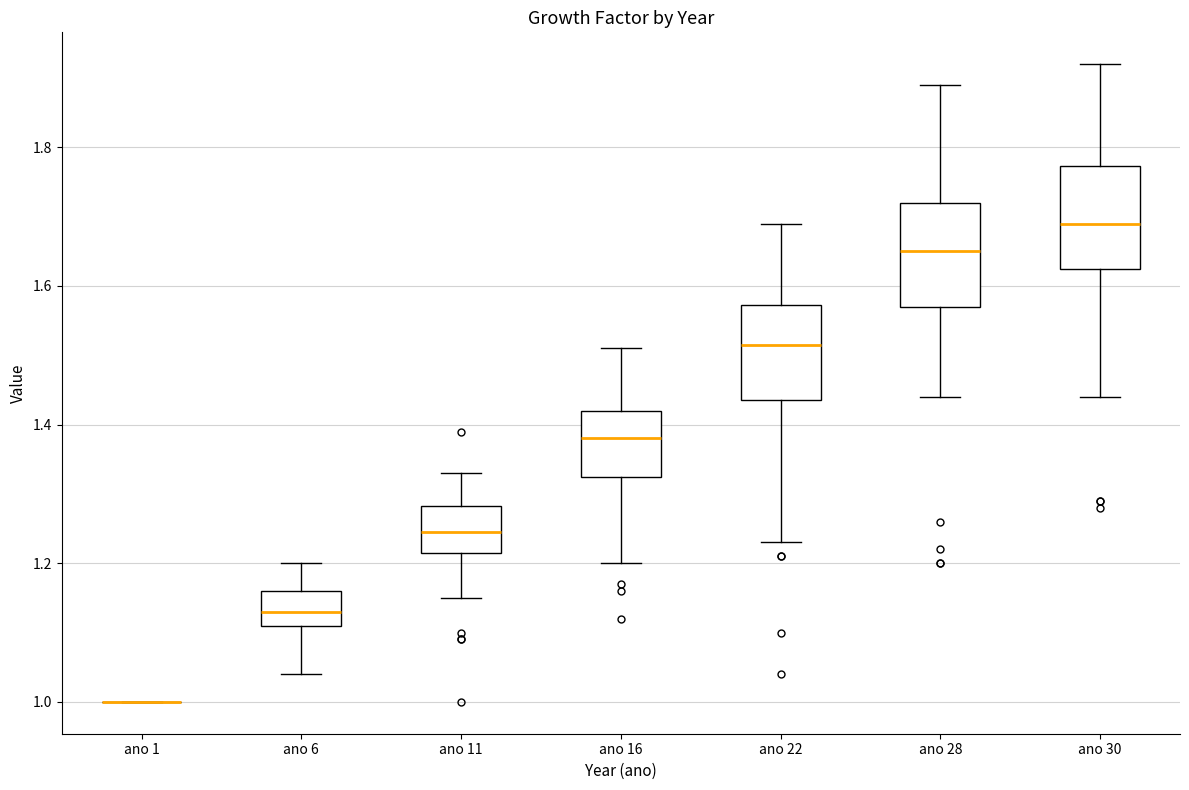

Reading left to right, read every box against the y-axis: the position of its median line, the range the box covers, and the ends of its whiskers. The values are not printed on the chart, so give them approximately, as read against the axis.

ano 1: box collapsed to a line at 1.00, whiskers 1.00 to 1.00
ano 6: median 1.14, box 1.12 to 1.16, whiskers 1.04 to 1.20
ano 11: median 1.24, box 1.22 to 1.28, whiskers 1.16 to 1.34
ano 16: median 1.38, box 1.32 to 1.42, whiskers 1.20 to 1.52
ano 22: median 1.52, box 1.44 to 1.58, whiskers 1.24 to 1.70
ano 28: median 1.66, box 1.58 to 1.72, whiskers 1.44 to 1.90
ano 30: median 1.70, box 1.62 to 1.78, whiskers 1.44 to 1.92